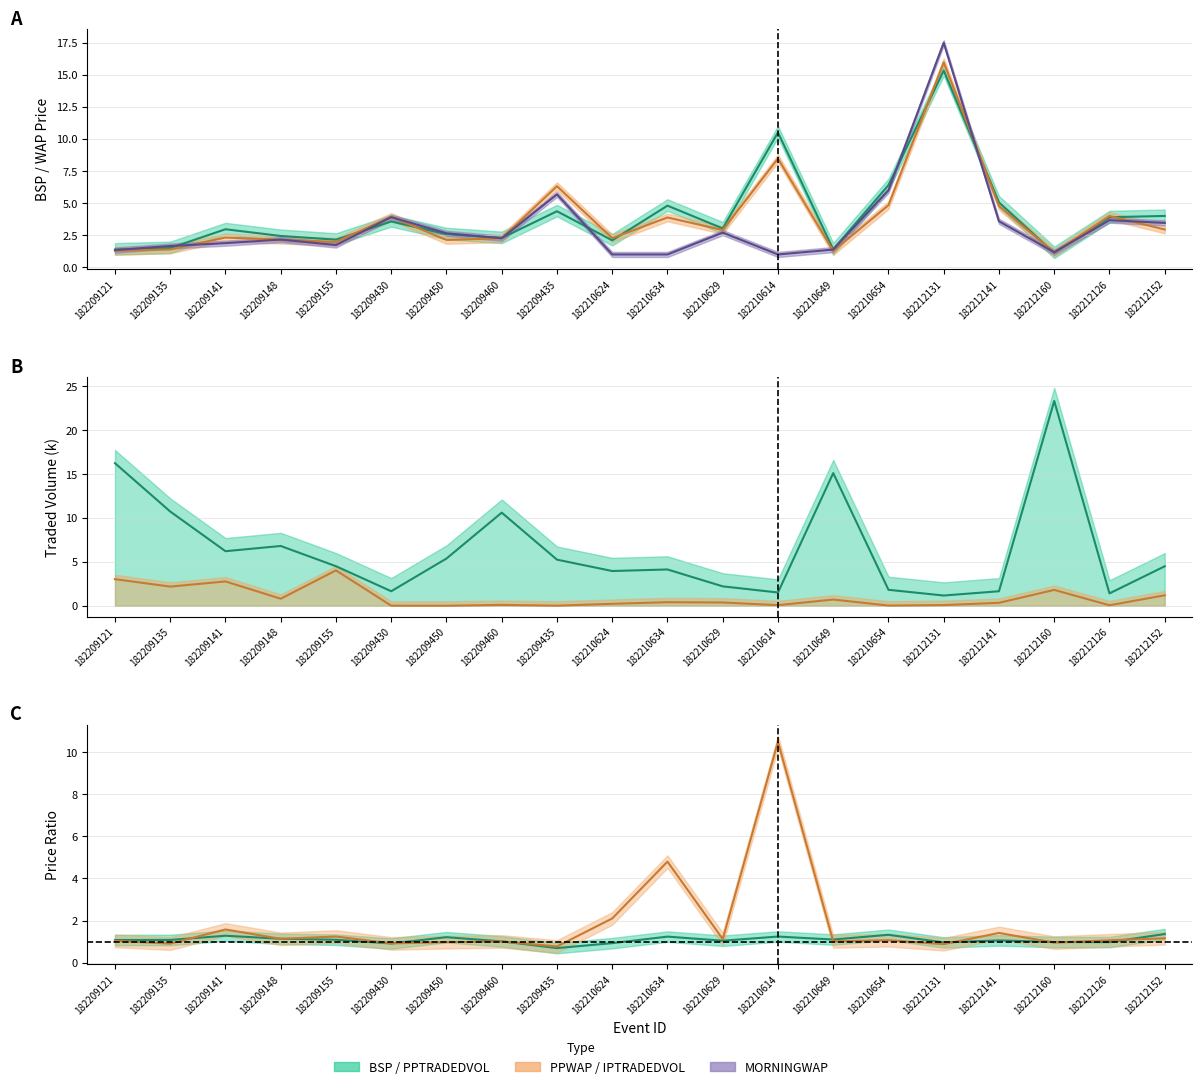

At which label does MORNINGWAP reach its minimum?

182210624